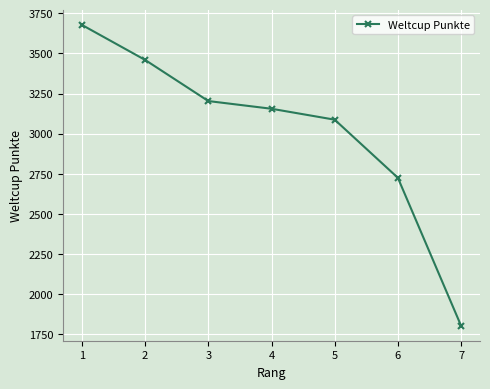

Is this an area chart (filled region under the line)?

No